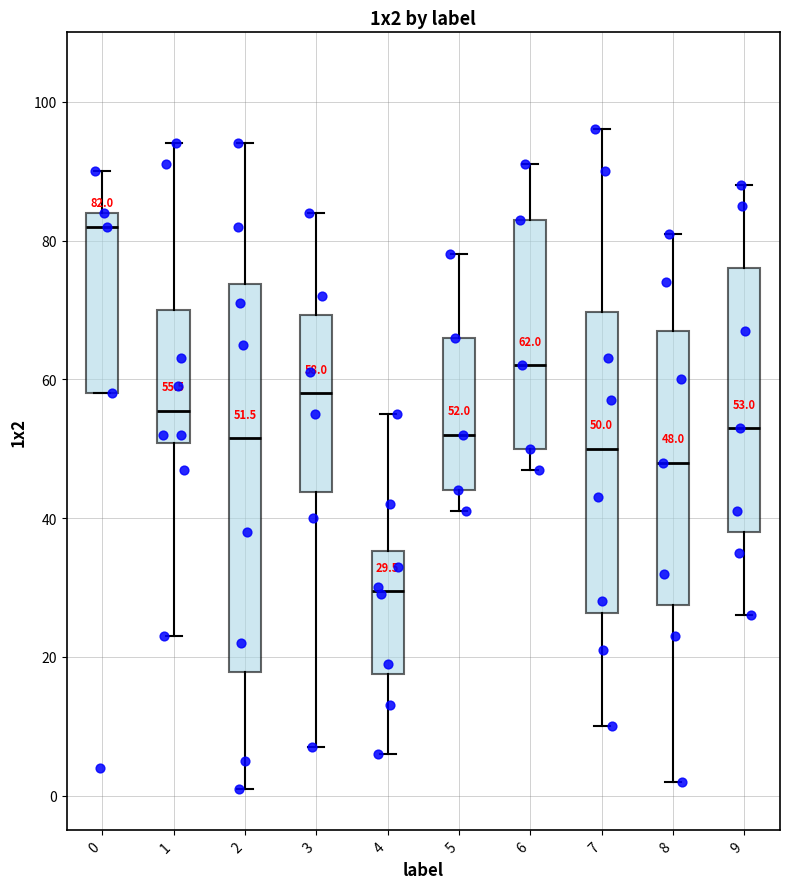

Which box's median line is the highest?

0